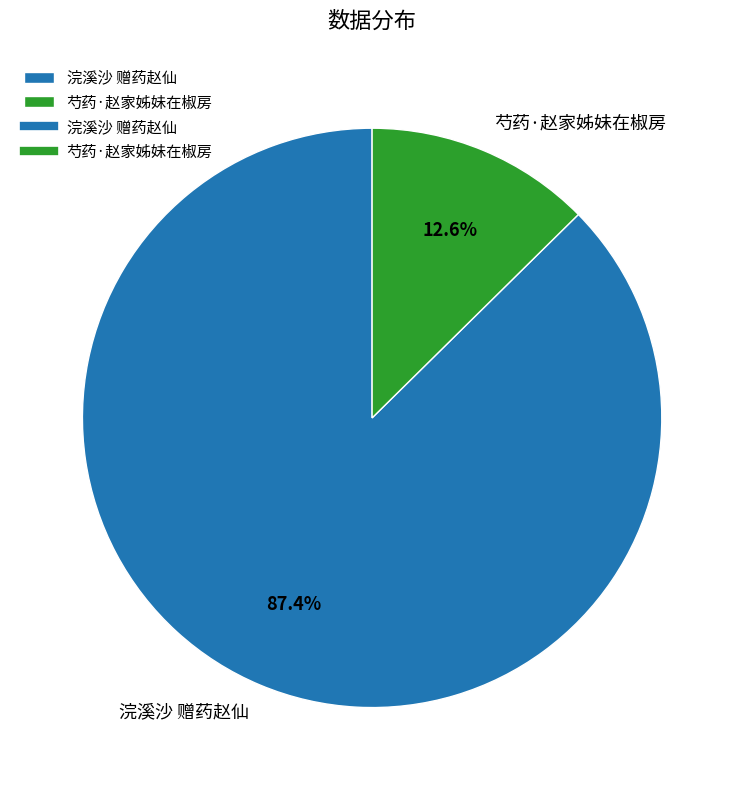

Which slice is the smallest?

芍药·赵家姊妹在椒房